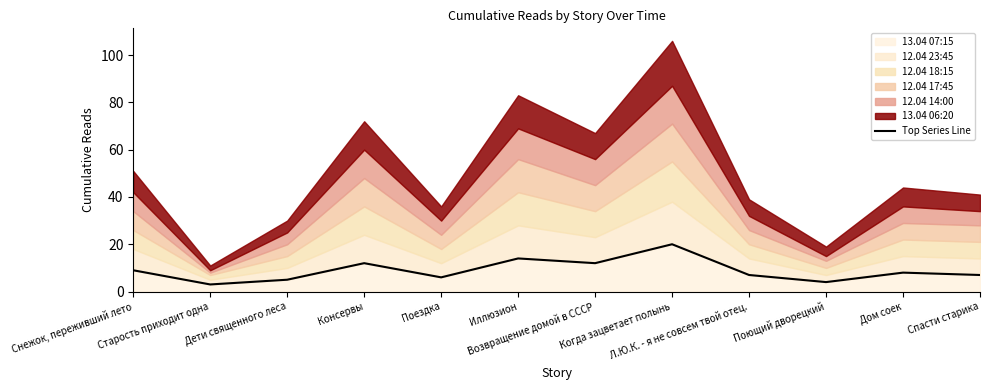

True or false: there are more than 1 points higher than both neighbors.

True